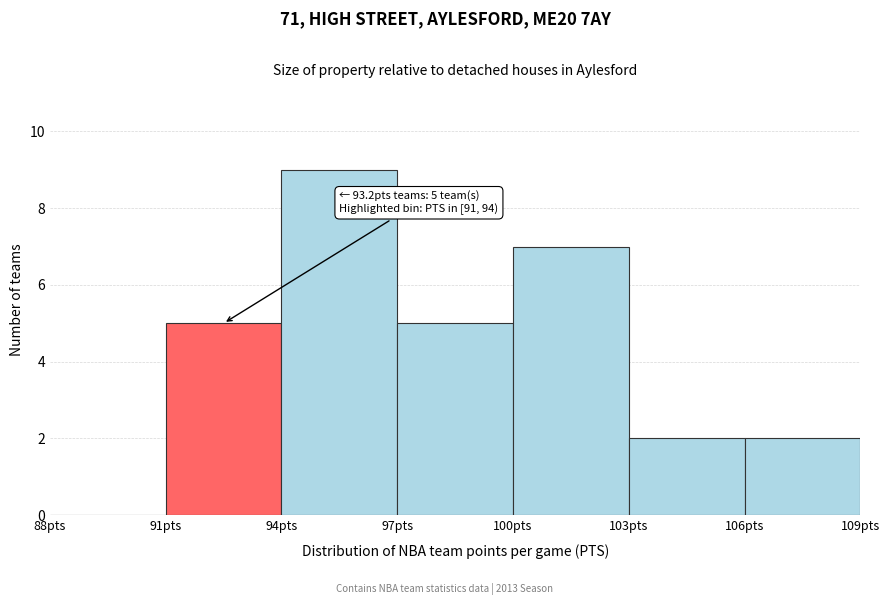

Over which range of the x-axis is the bar tallest?

94 to 97